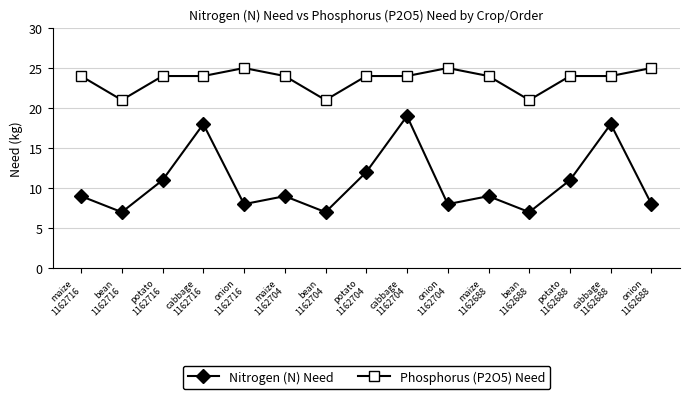

Which series has the largest total across all categories?

Phosphorus (P2O5) Need